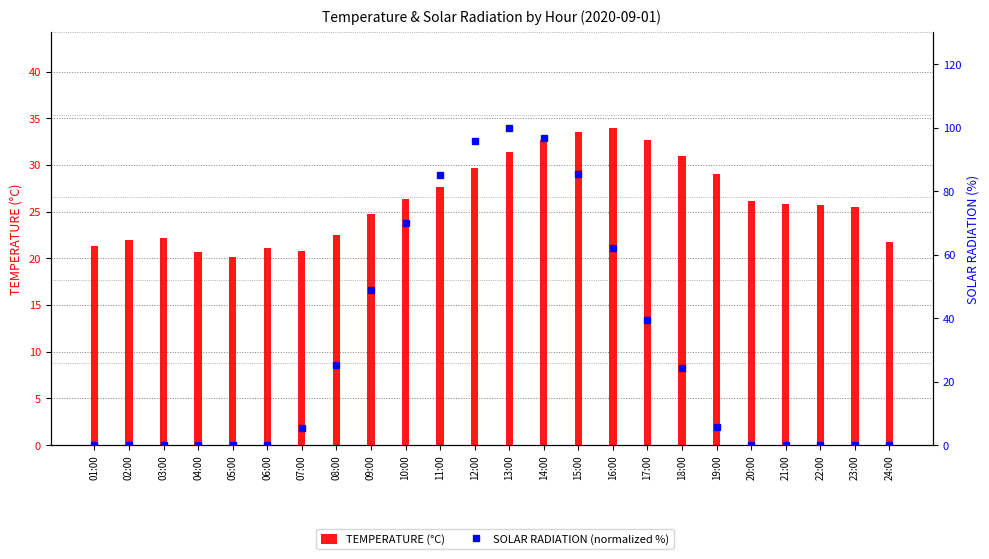

What is the label of the 19th bar from the left?

19:00